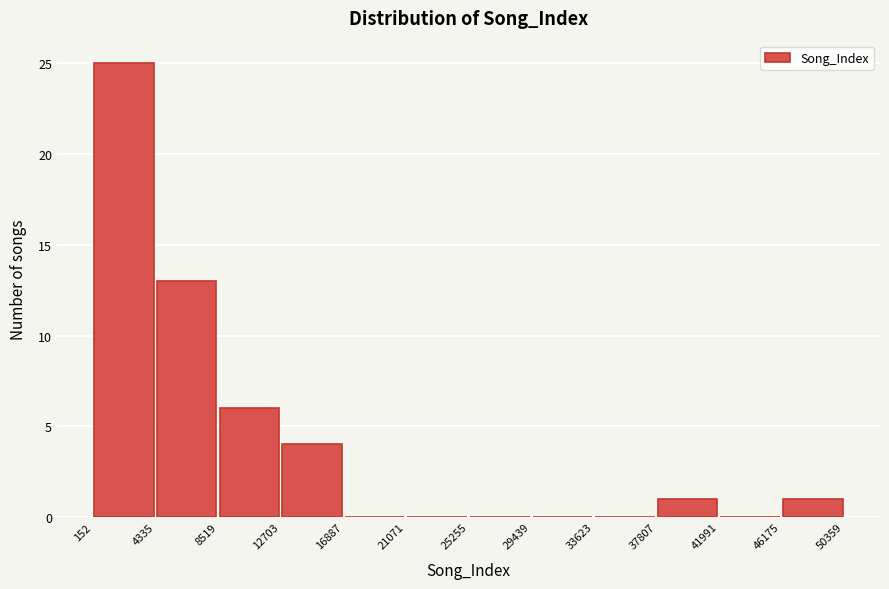

How tall is the bar that spans 12703 to 16887 on the x-axis? The values are not printed on the chart, so give them approximately, as read against the axis.

4